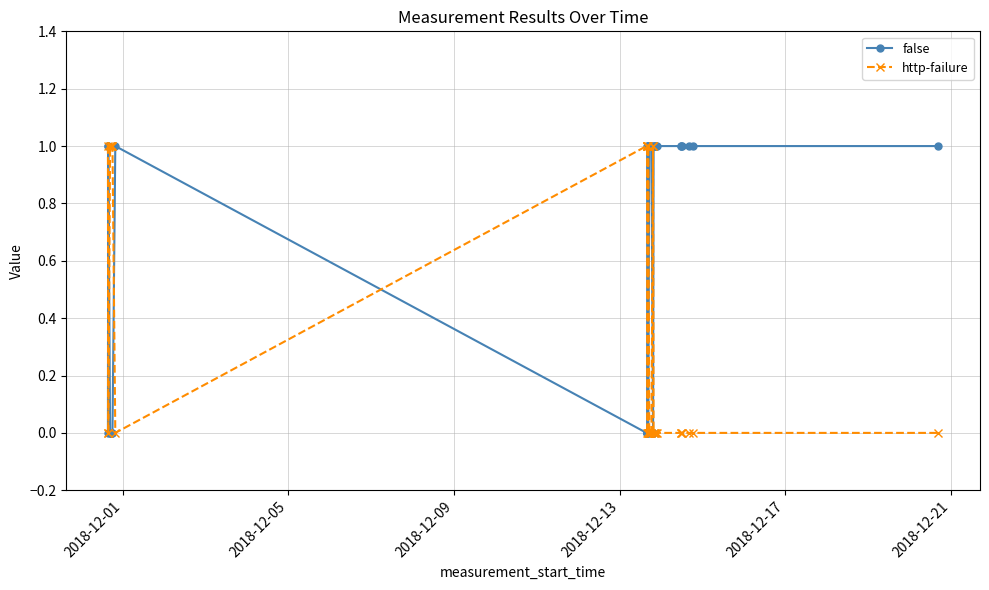

How many intersections are there between http-failure and false?

9